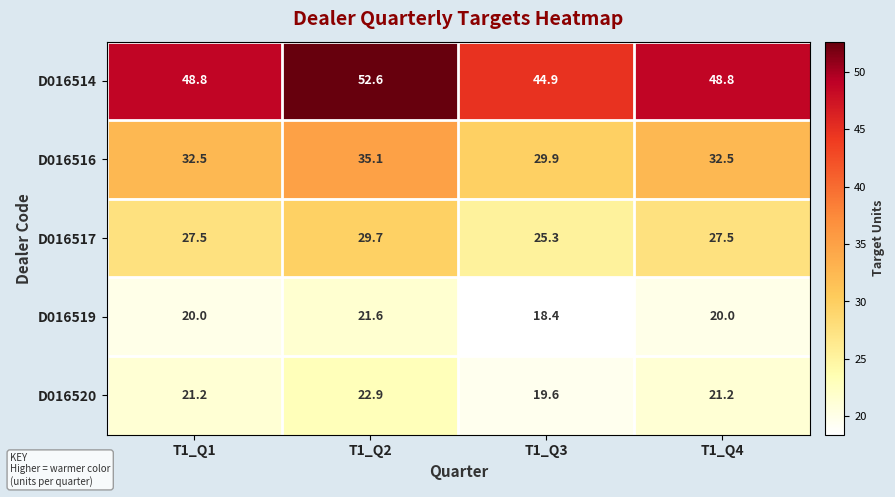

Read the D016520 value at T1_Q2.

22.9